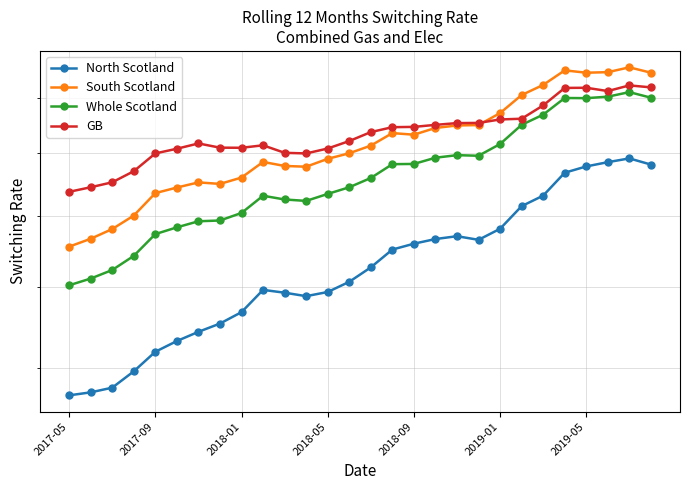

True or false: Whole Scotland and North Scotland intersect in this chart.

False